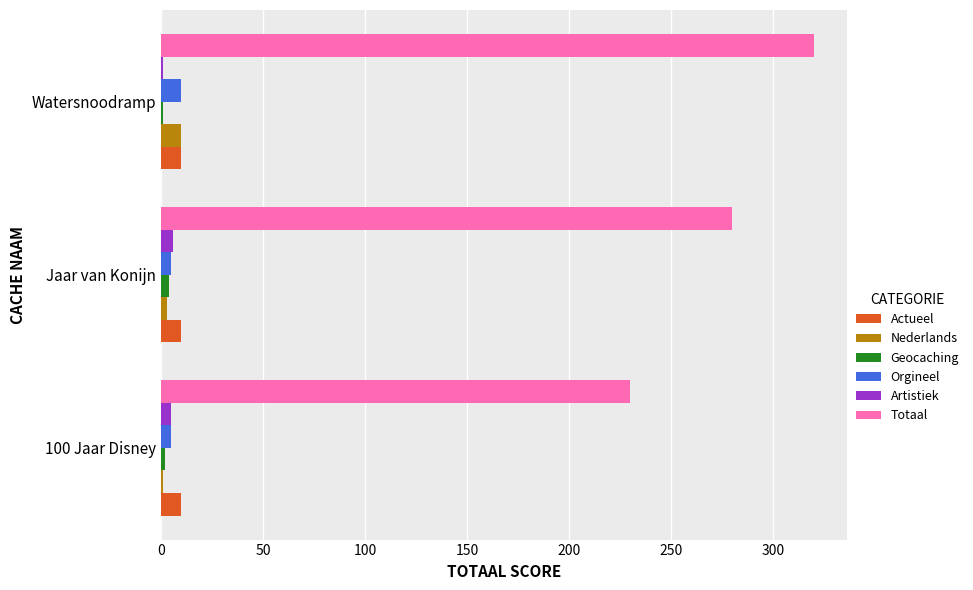

What is the maximum value shown in the chart?

320